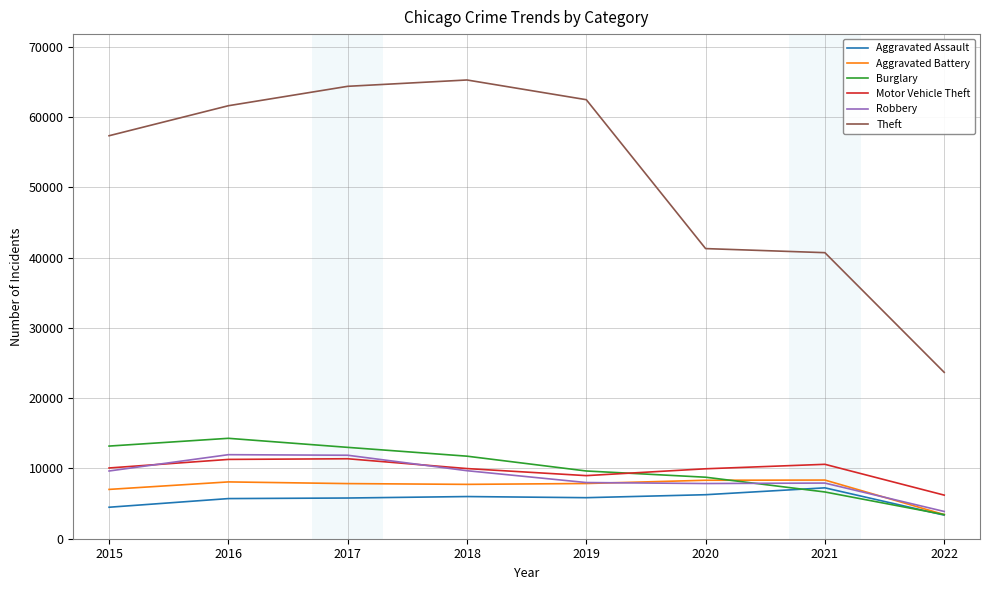

True or false: Theft has more than 0 points higher than both neighbors.

True